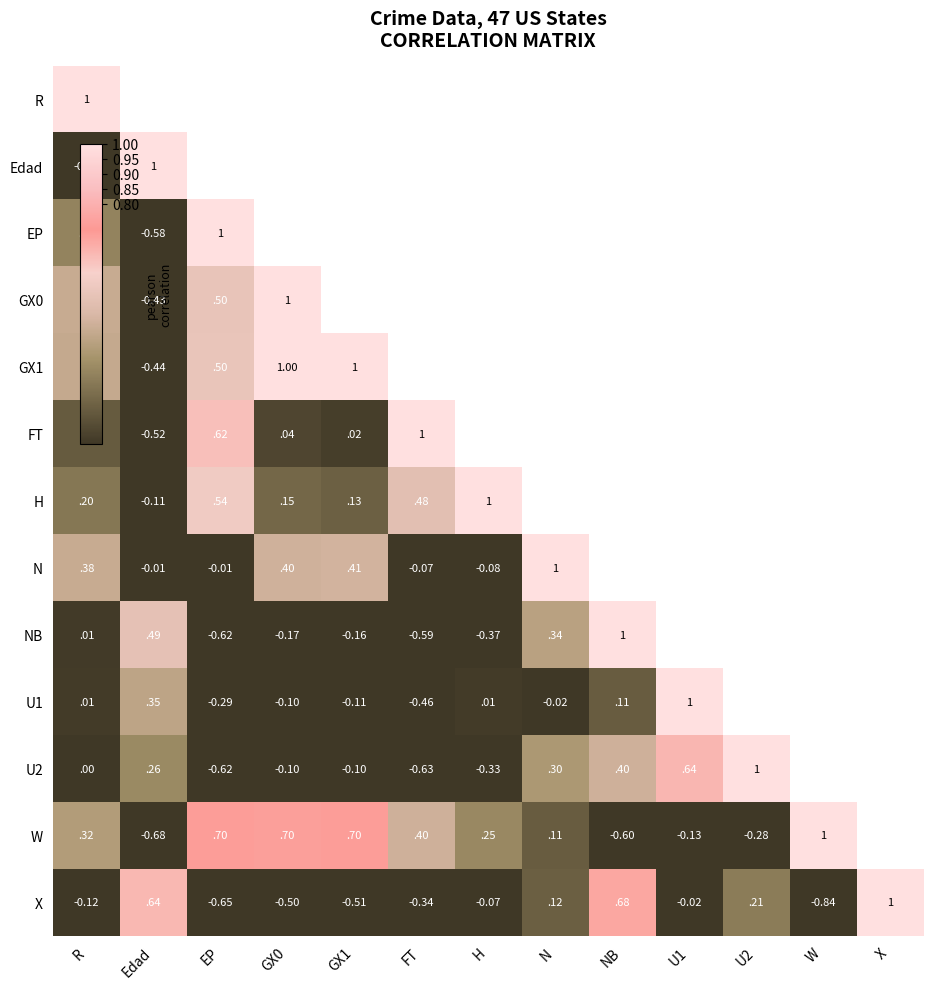

How many data points in H are less than 0?

5